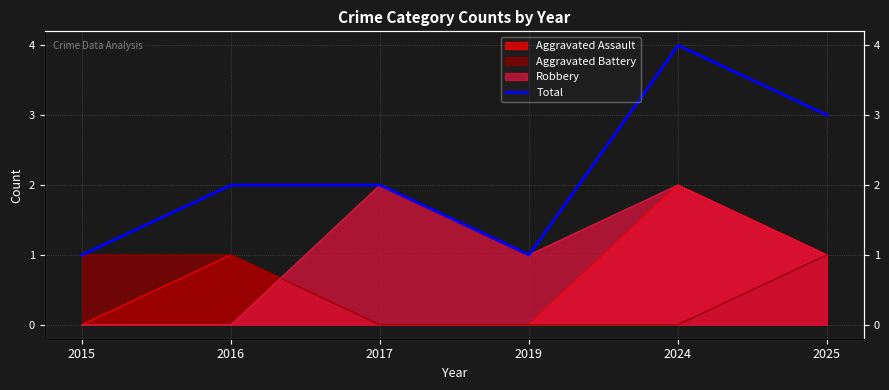

What is the maximum value shown in the chart?

4